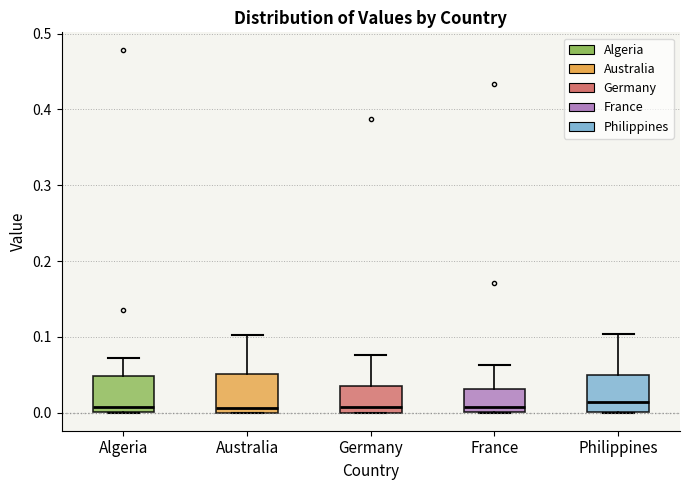

Reading left to right, transcribe this box plot: for each box, give where its median line is, the range the box spans, and where its two whiskers end, as read against the y-axis. The values are not printed on the chart, so give them approximately, as read against the axis.

Algeria: median 0.01, box 0.00 to 0.05, whiskers 0.00 to 0.07
Australia: median 0.01, box 0.00 to 0.05, whiskers 0.00 to 0.10
Germany: median 0.01, box 0.00 to 0.03, whiskers 0.00 to 0.08
France: median 0.01, box 0.00 to 0.03, whiskers 0.00 to 0.06
Philippines: median 0.01, box 0.00 to 0.05, whiskers 0.00 to 0.10